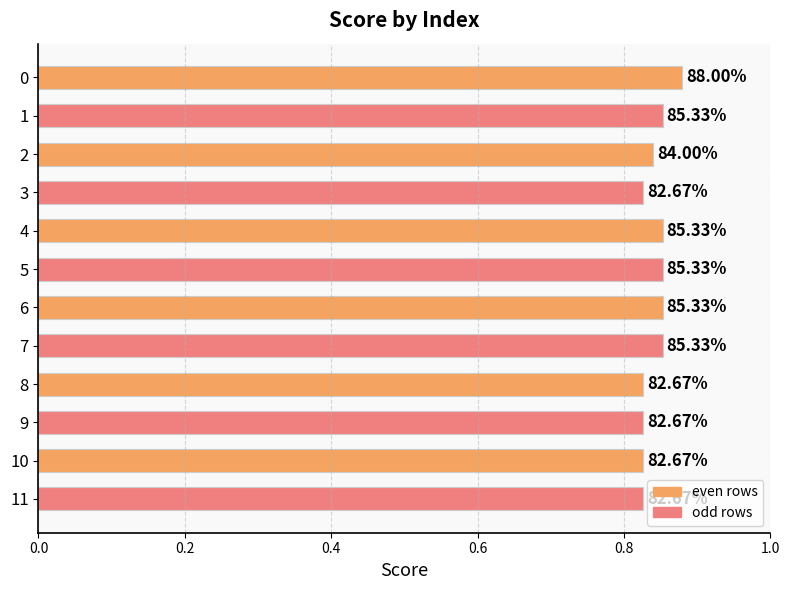

What is the sum of all values?

10.1